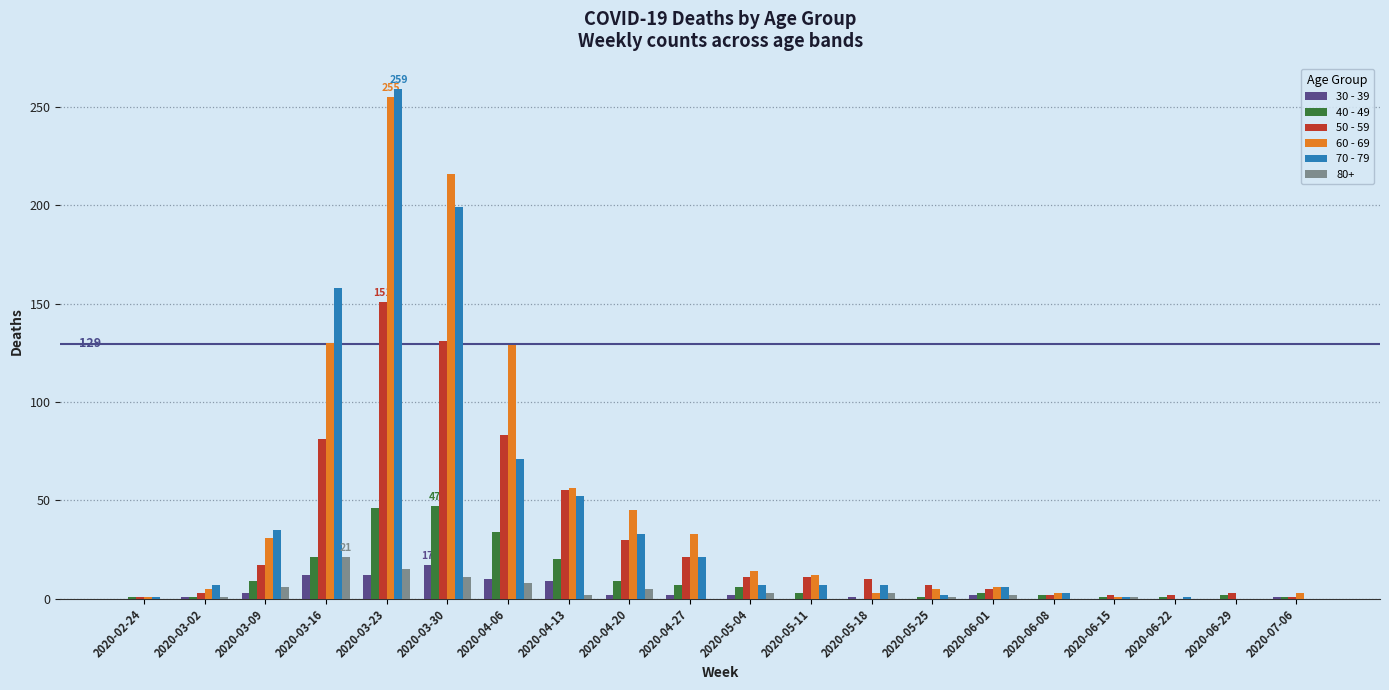

The value of 70 - 79 at 2020-06-22 is 1. True or false?

True